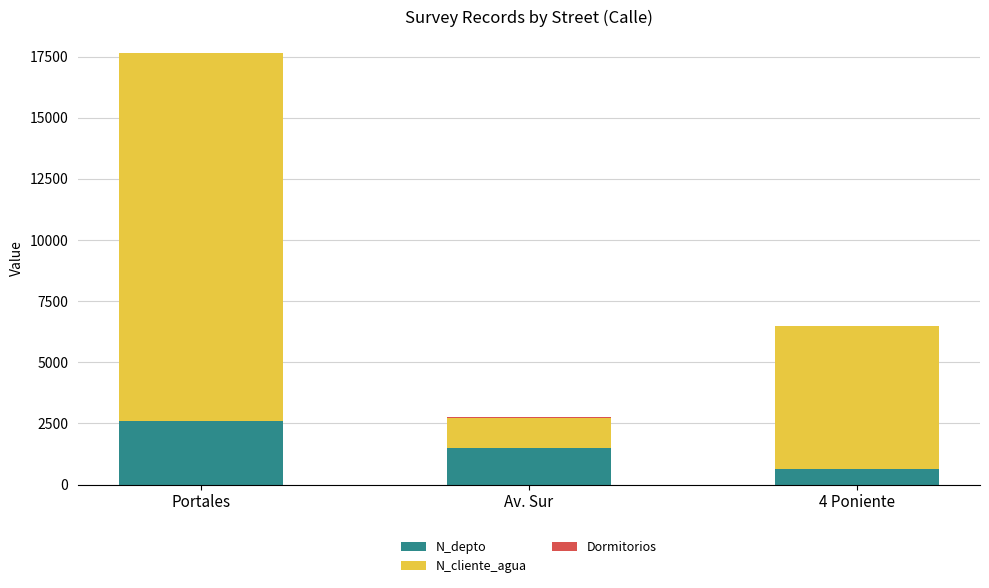

At which category is the sum across all series the highest?

Portales